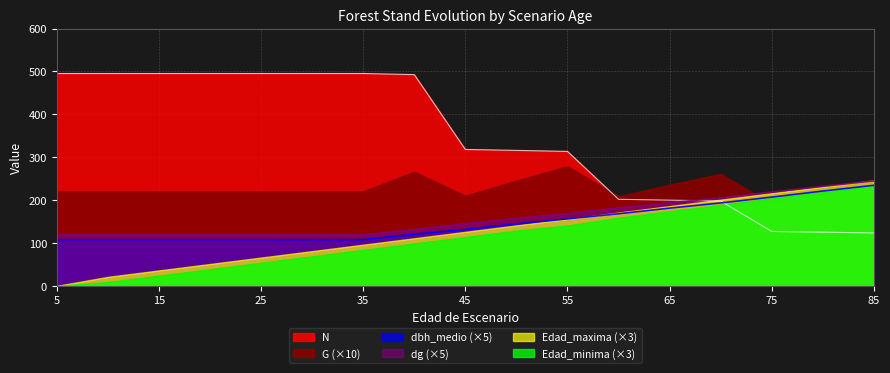

True or false: N has a value of 265.2 at 10.

False